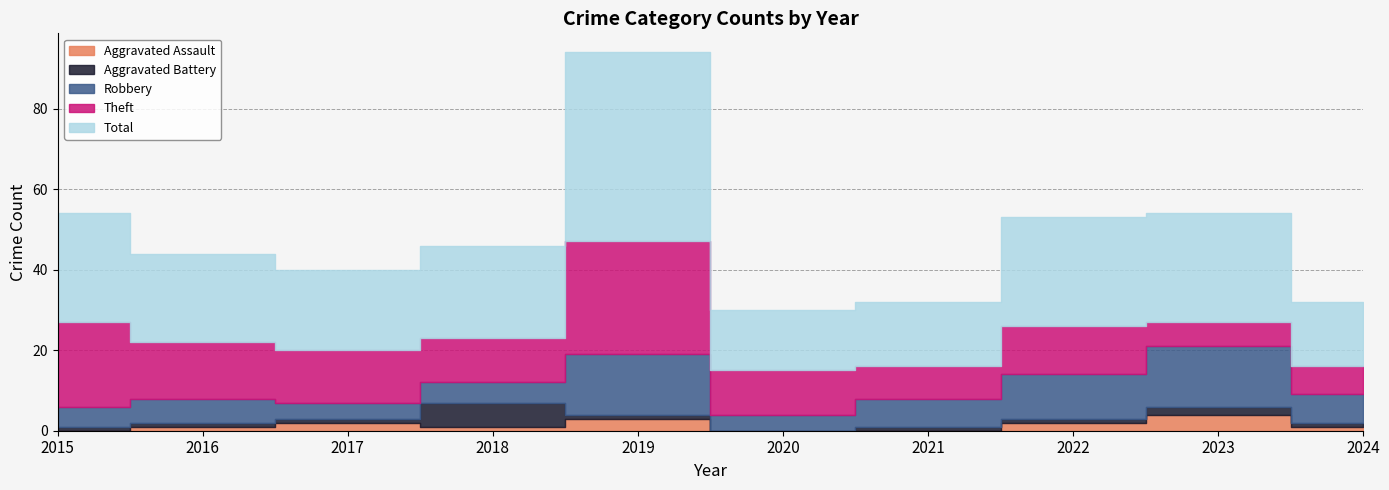

Which series has the widest spread of values?

Total